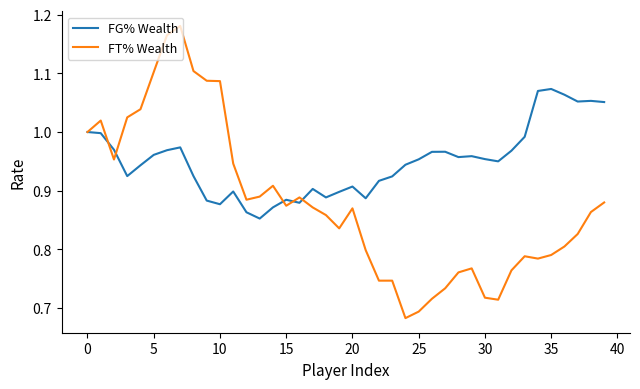

Which series has the largest range (max minus min)?

FT% Wealth